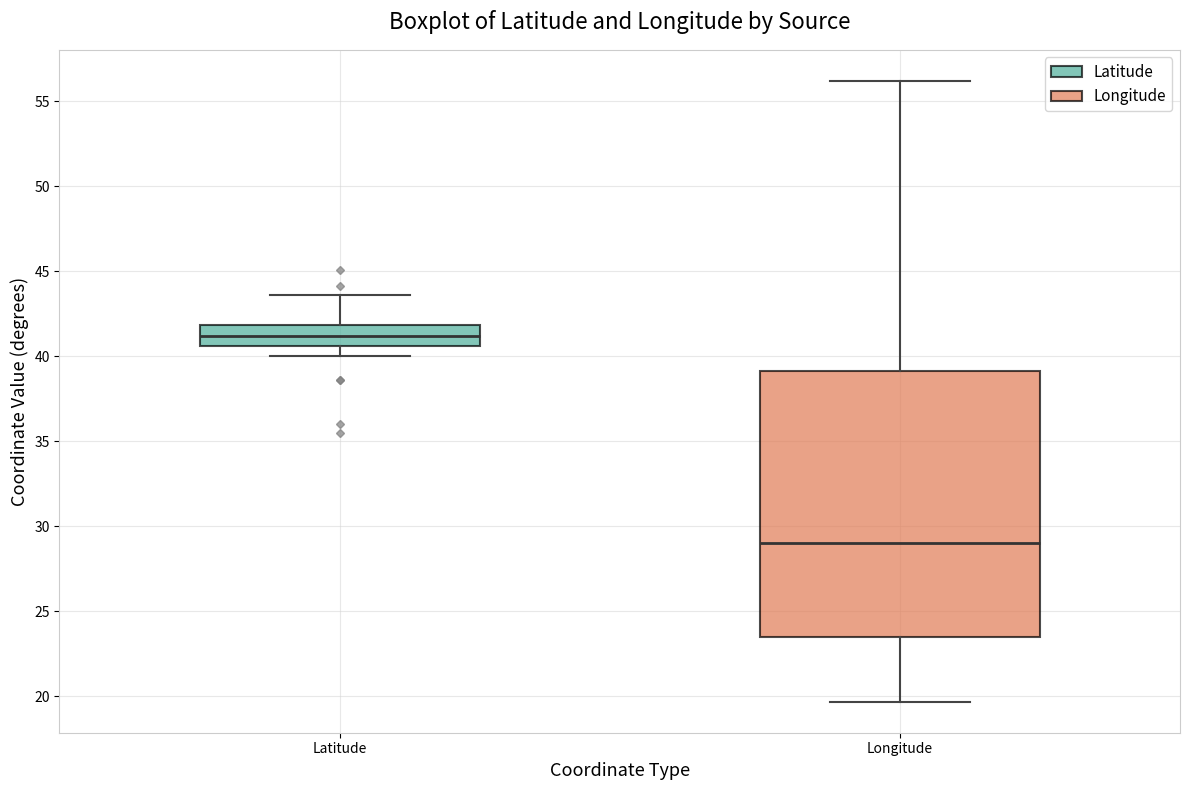

Reading left to right, read every box against the y-axis: the position of its median line, the range the box covers, and the ends of its whiskers. The values are not printed on the chart, so give them approximately, as read against the axis.

Latitude: median 41.0, box 40.5 to 42.0, whiskers 40.0 to 43.5
Longitude: median 29.0, box 23.5 to 39.0, whiskers 19.5 to 56.0